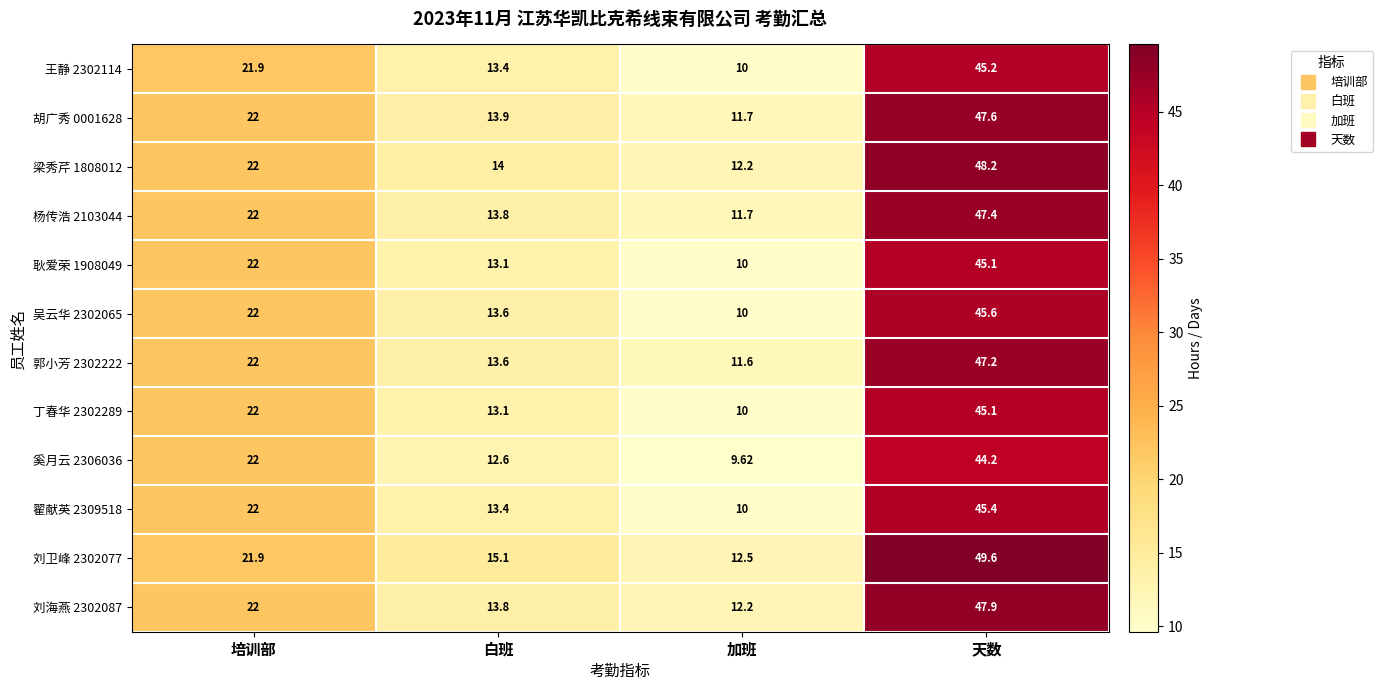

Rank the categories by 吴云华 2302065 value from highest to lowest.

天数, 培训部, 白班, 加班